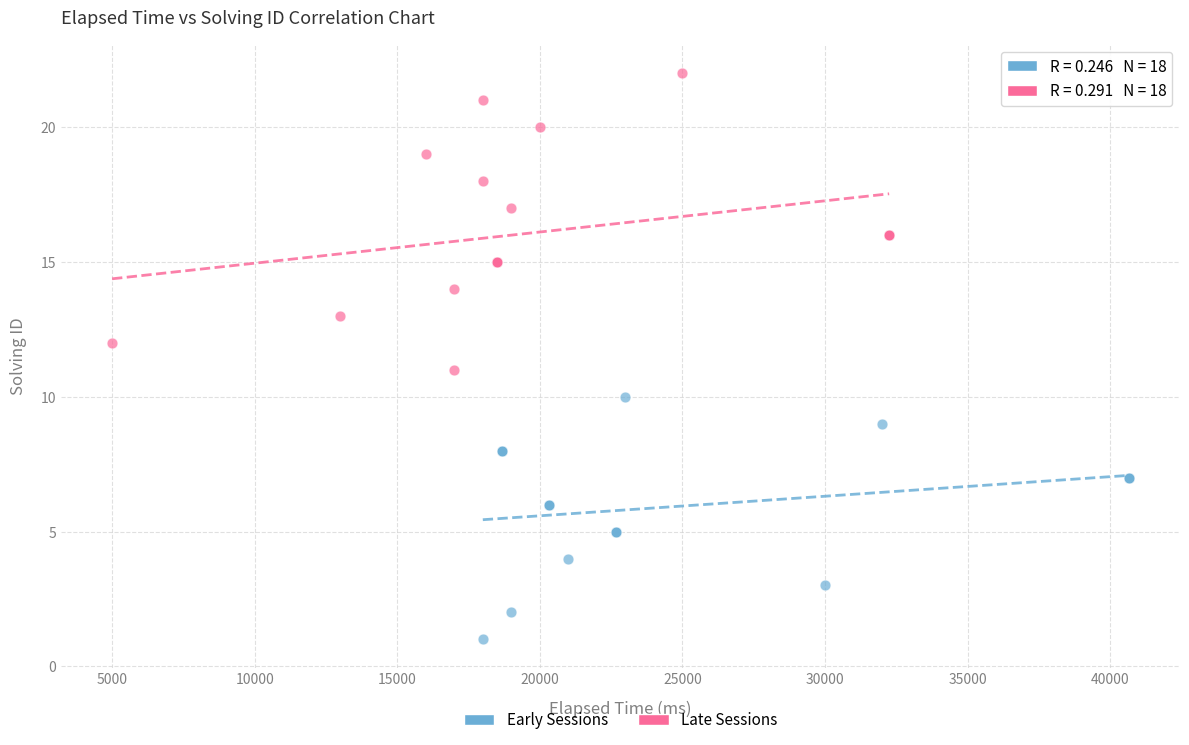

What are all the series names shown in the legend?

Early Sessions, Late Sessions